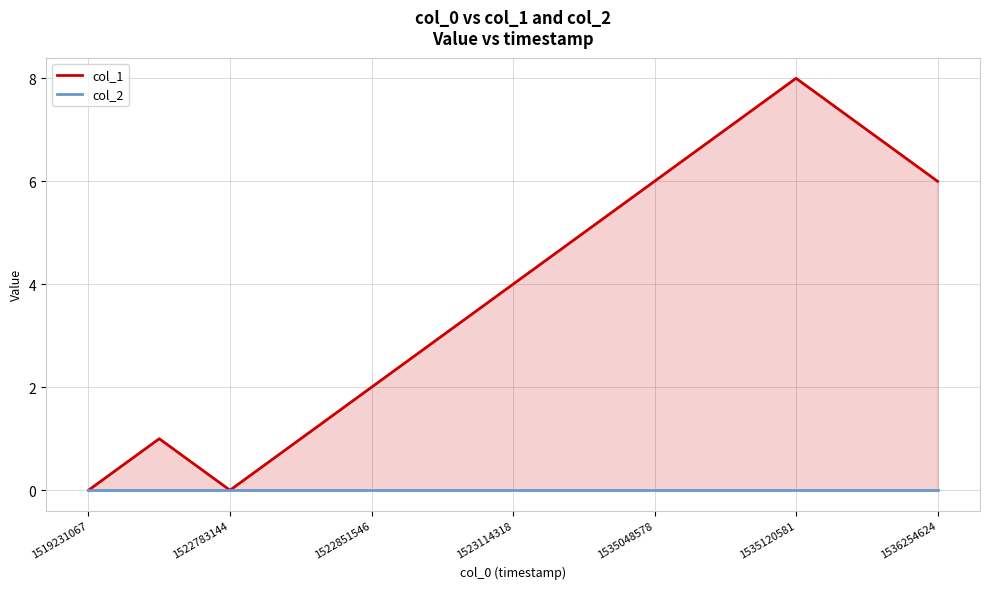

Reading left to right, transcribe all the data shown in this chart.

col_1: 0	1	0	1	2	3	4	5	6	7	8	7	6
col_2: 0	0	0	0	0	0	0	0	0	0	0	0	0